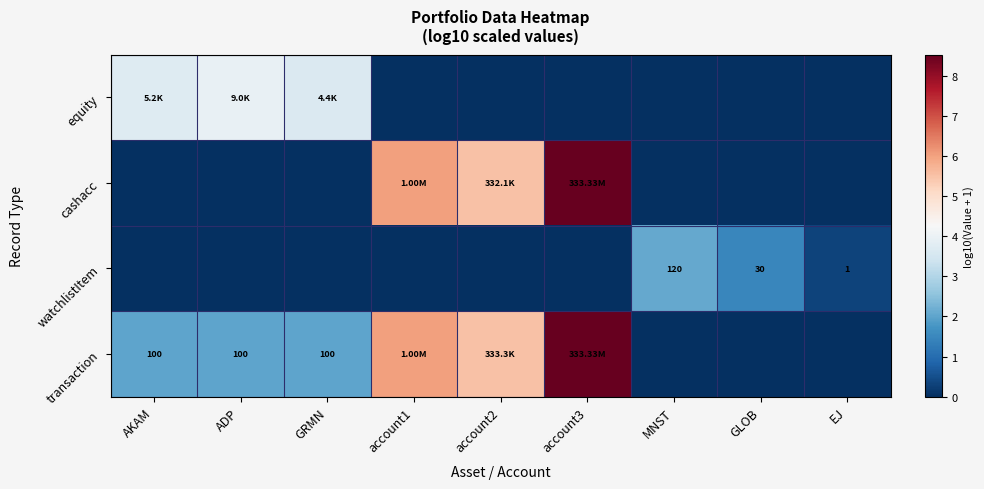

Rank the series by their maximum value, from highest to lowest.

cashacc, transaction, equity, watchlistItem